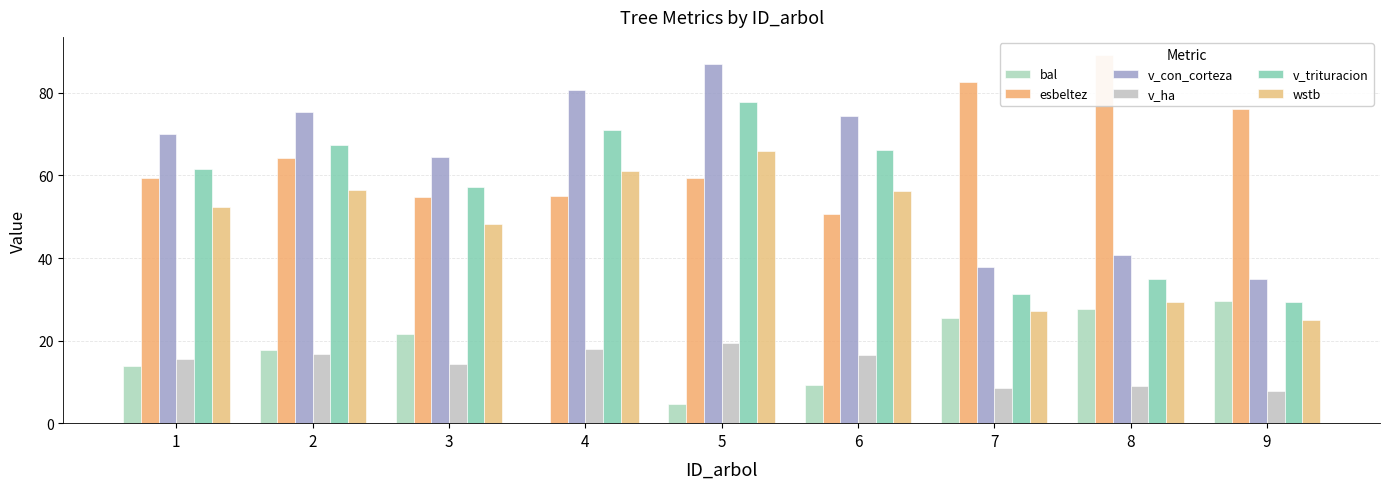

At which label does v_trituracion first exceed 61?

1